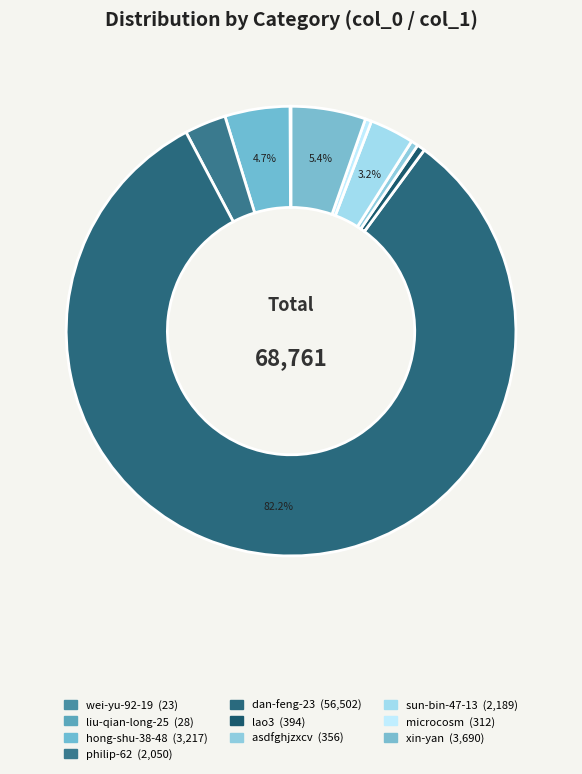

Approximately how many times larger is the value at lao3 compared to hong-shu-38-48?

0.1